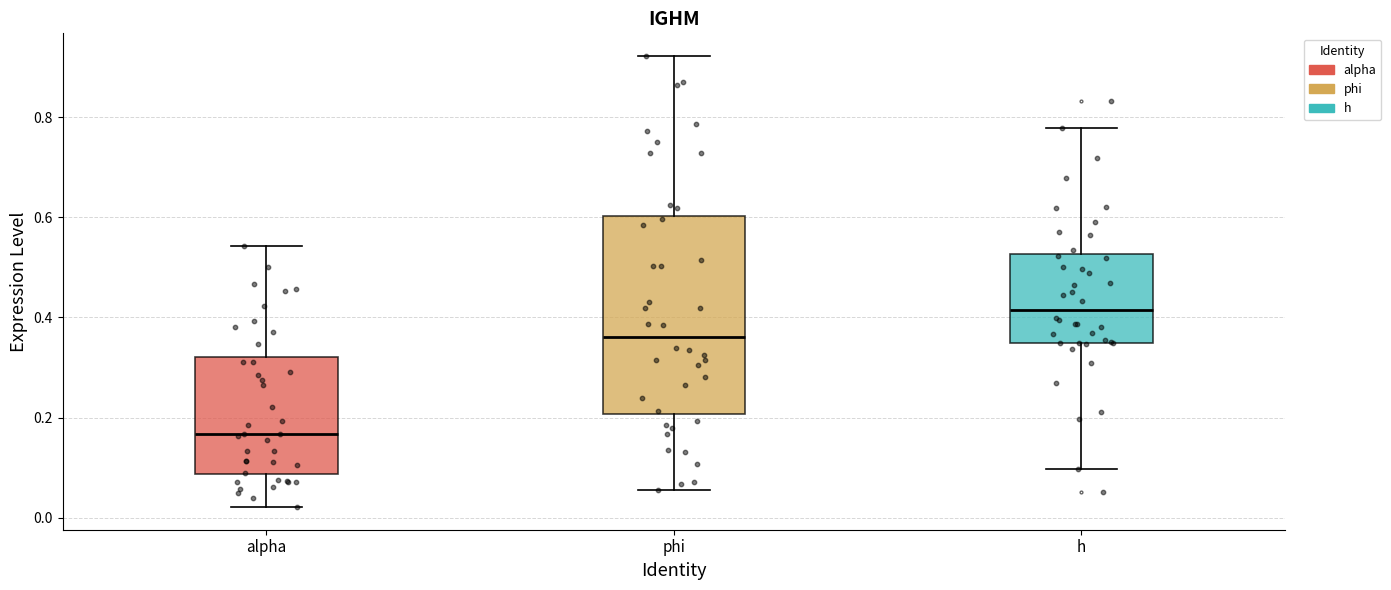

Reading left to right, read every box against the y-axis: the position of its median line, the range the box covers, and the ends of its whiskers. The values are not printed on the chart, so give them approximately, as read against the axis.

alpha: median 0.16, box 0.08 to 0.32, whiskers 0.02 to 0.54
phi: median 0.36, box 0.20 to 0.60, whiskers 0.06 to 0.92
h: median 0.42, box 0.34 to 0.52, whiskers 0.10 to 0.78